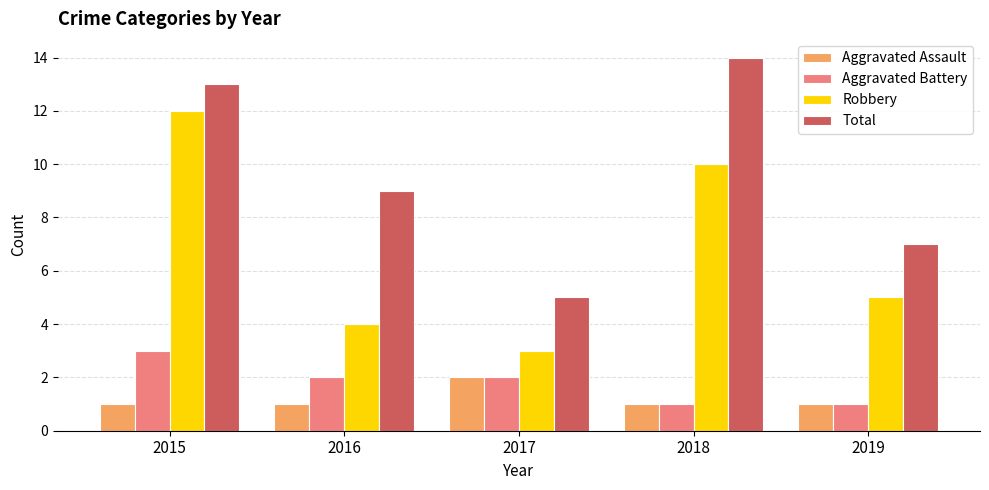

Is the value of Robbery at 2015 greater than the value of Total at 2018?

No